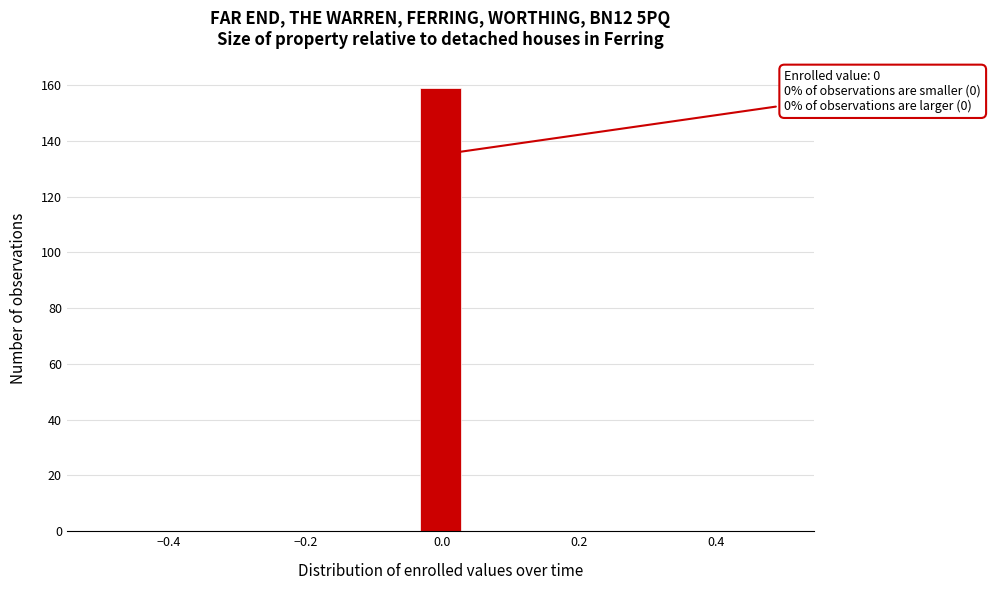

Around what value on the x-axis is the tallest bar? Give the approximate position of its centre, as read against the axis.

0.00